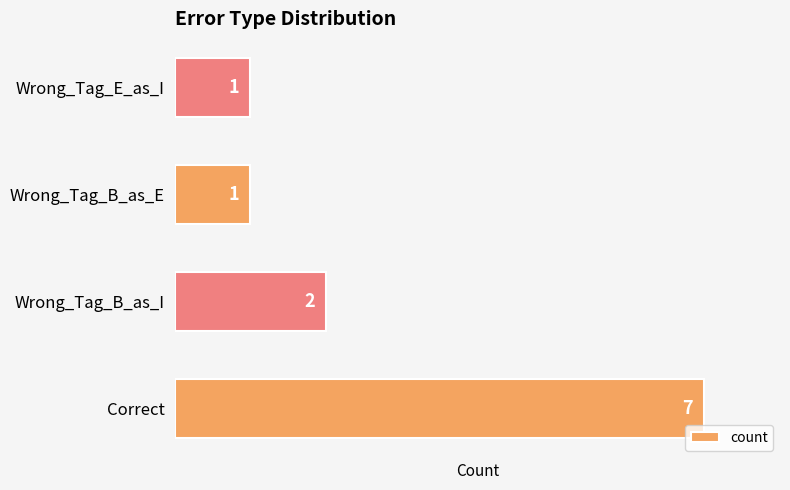

What is the difference between the maximum and minimum values?

6